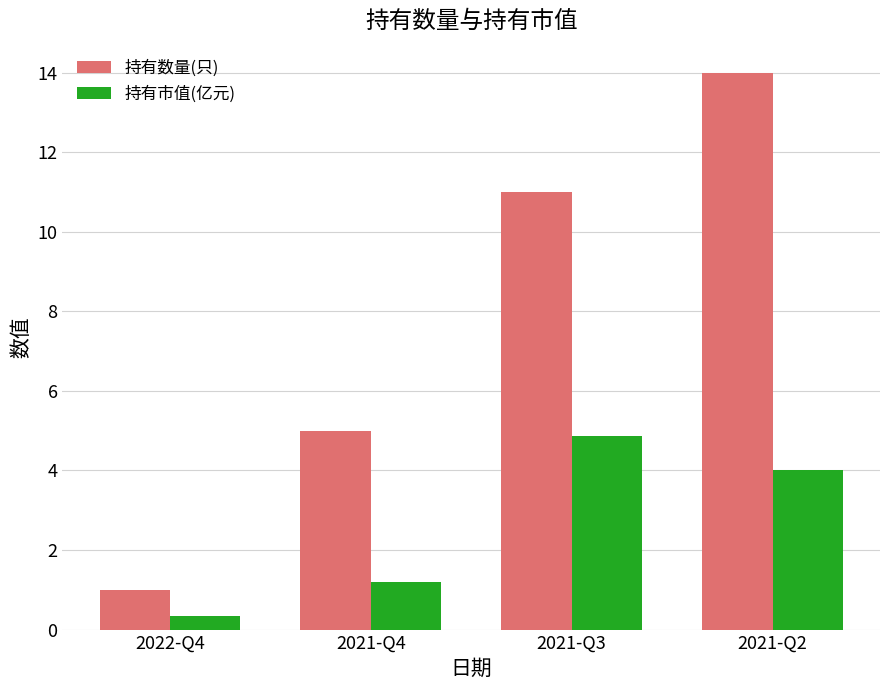

Reading right to left, list all the values displayed in this chart.

持有数量(只): 14.0	11.0	5.0	1.0
持有市值(亿元): 4.0	4.9	1.2	0.3